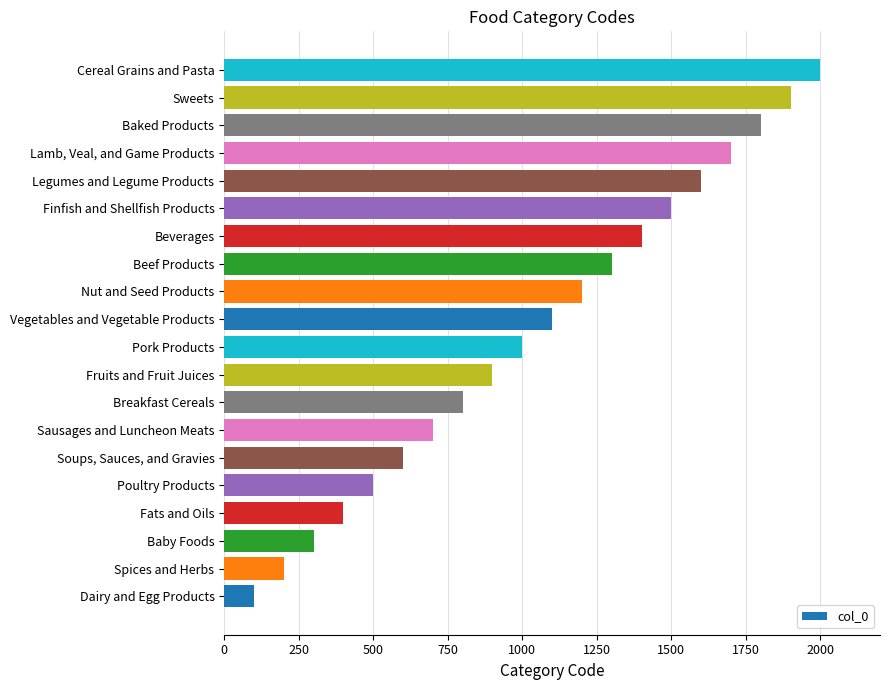

Reading bottom to top, extract all data points from this chart.

Dairy and Egg Products=100	Spices and Herbs=200	Baby Foods=300	Fats and Oils=400	Poultry Products=500	Soups, Sauces, and Gravies=600	Sausages and Luncheon Meats=700	Breakfast Cereals=800	Fruits and Fruit Juices=900	Pork Products=1000	Vegetables and Vegetable Products=1100	Nut and Seed Products=1200	Beef Products=1300	Beverages=1400	Finfish and Shellfish Products=1500	Legumes and Legume Products=1600	Lamb, Veal, and Game Products=1700	Baked Products=1800	Sweets=1900	Cereal Grains and Pasta=2000